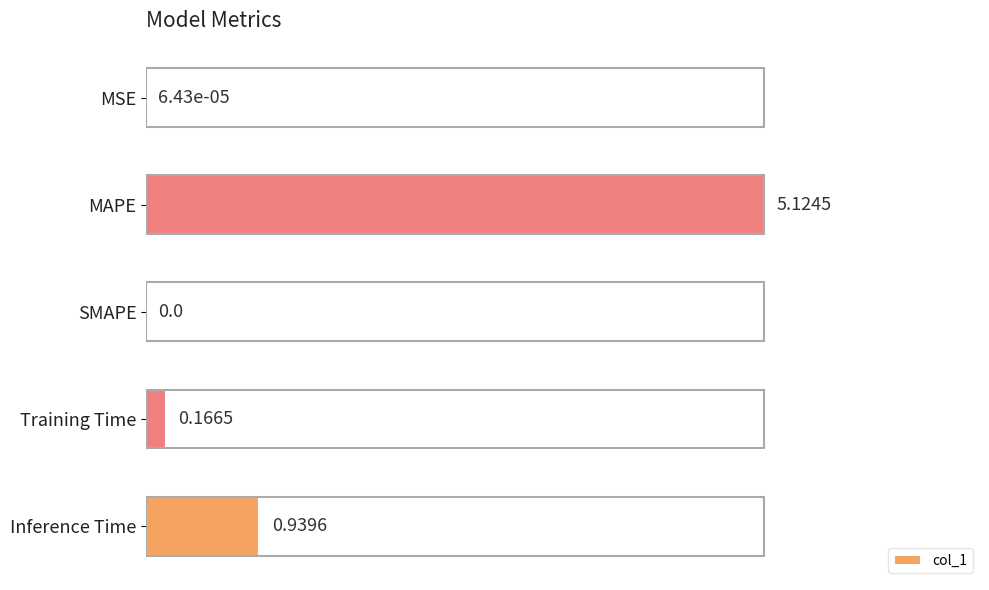

How many values exceed 0?

4